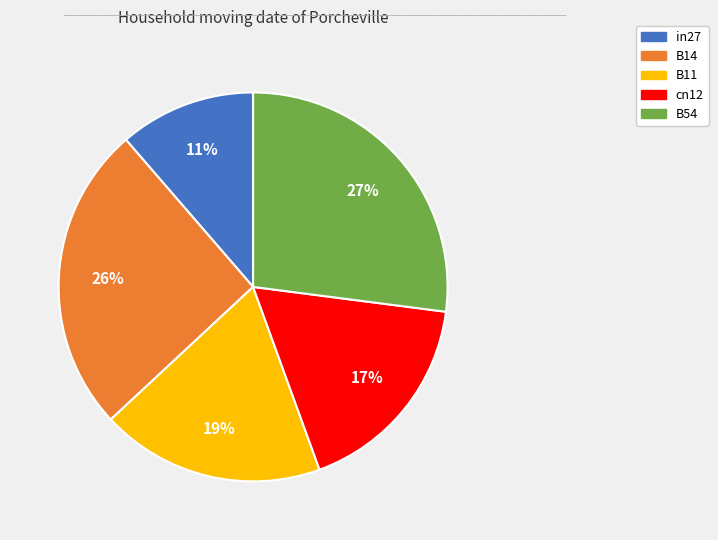

To the nearest percent, what is the average slice percentage?

20%